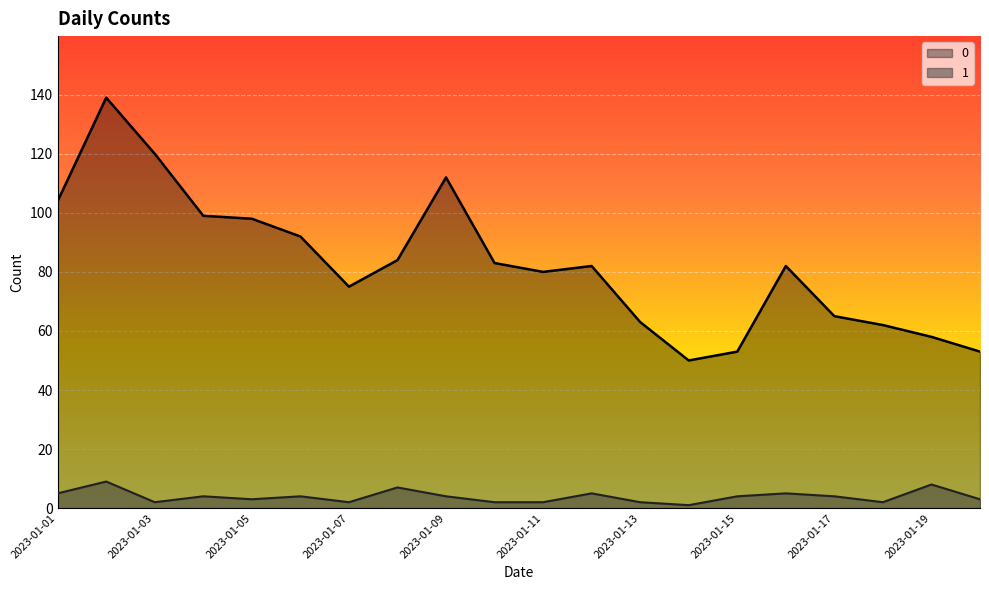

At which category is the sum across all series the highest?

2023-01-02